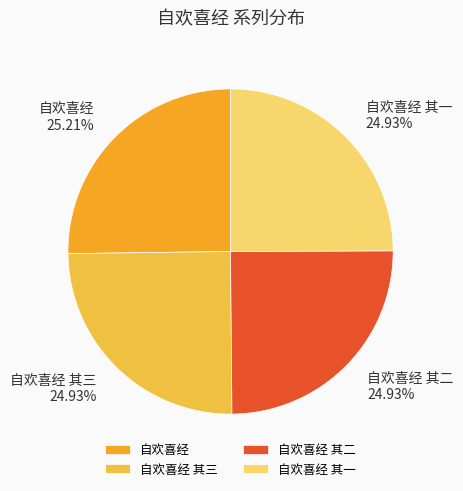

Is 自欢喜经 其二 the majority of the pie?

No